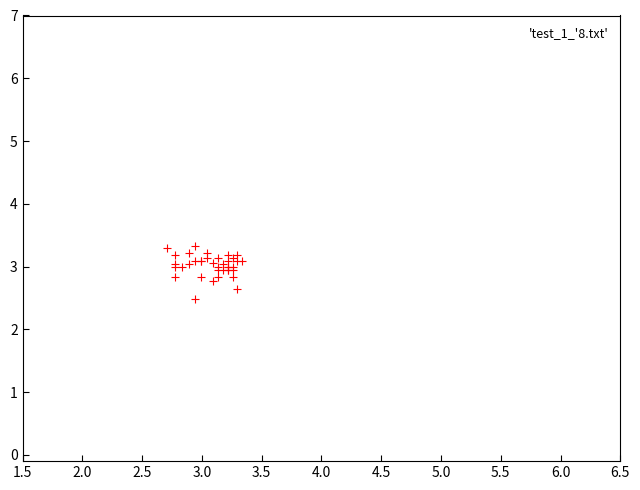

What Y value in the scatter plot is closest to 2?

2.5